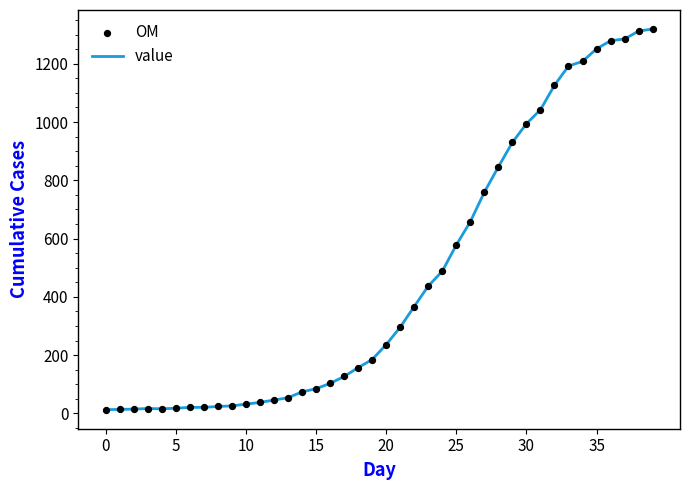

What is the difference between the maximum and minimum values?

1306